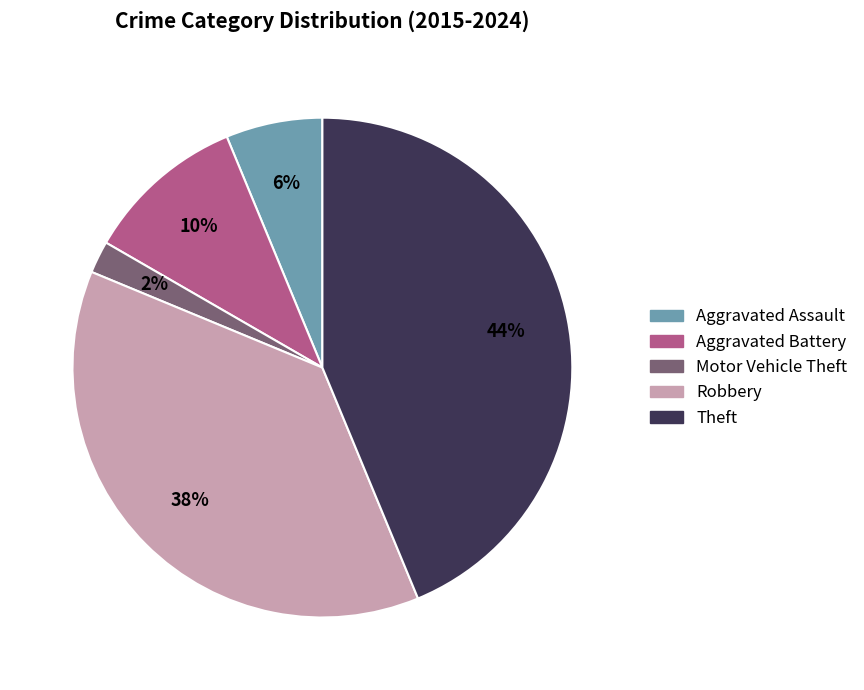

How many segments does this pie chart have?

5